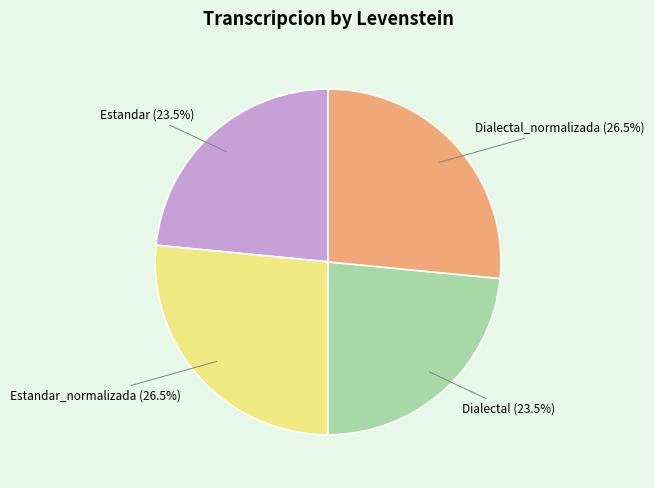

To the nearest percent, what is the average slice percentage?

25%